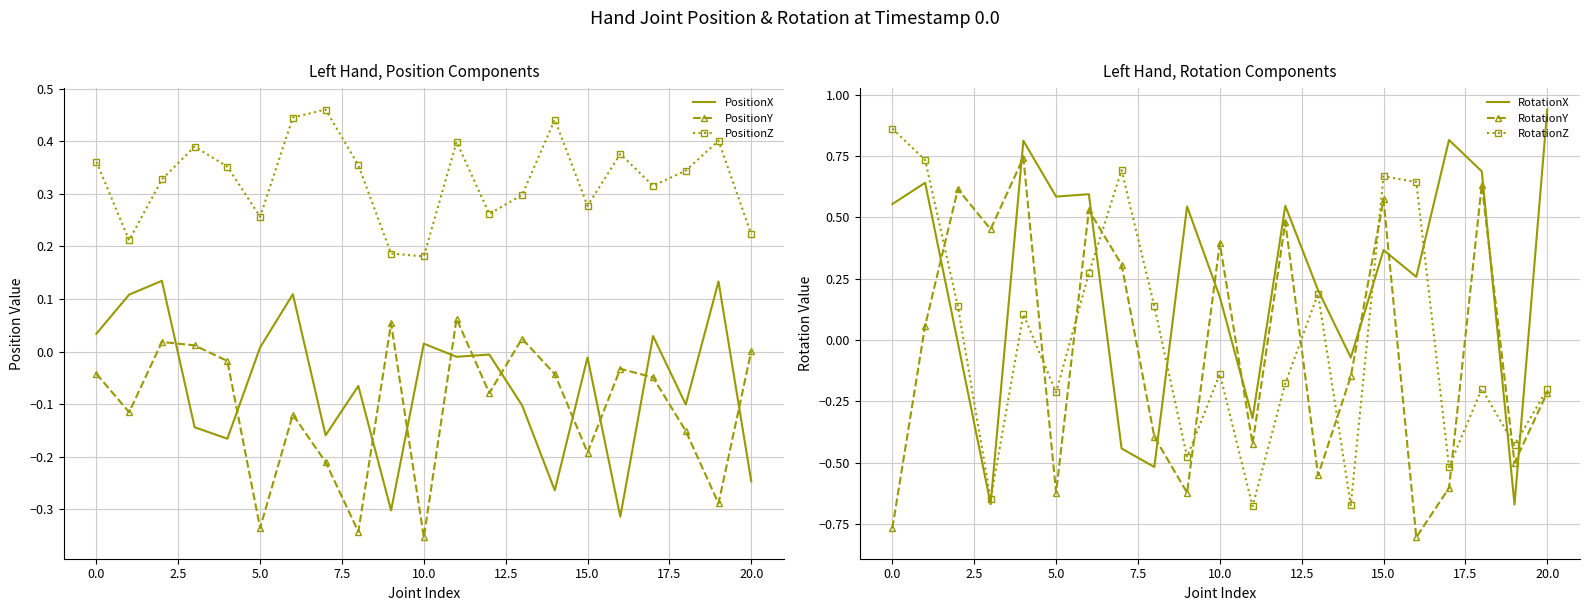

True or false: PositionZ has more than 1 points higher than both neighbors.

True